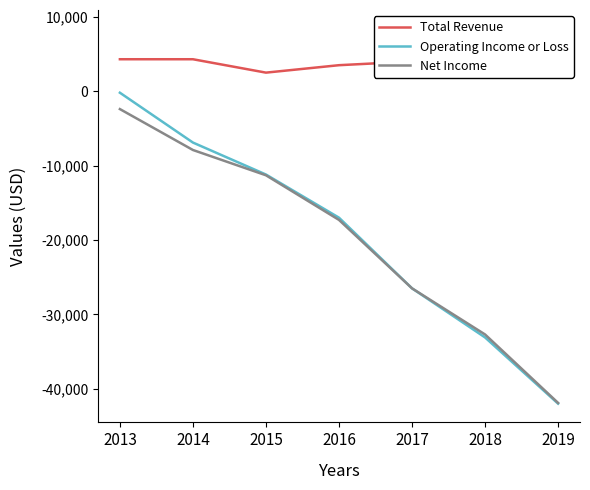

Which series has the widest spread of values?

Operating Income or Loss